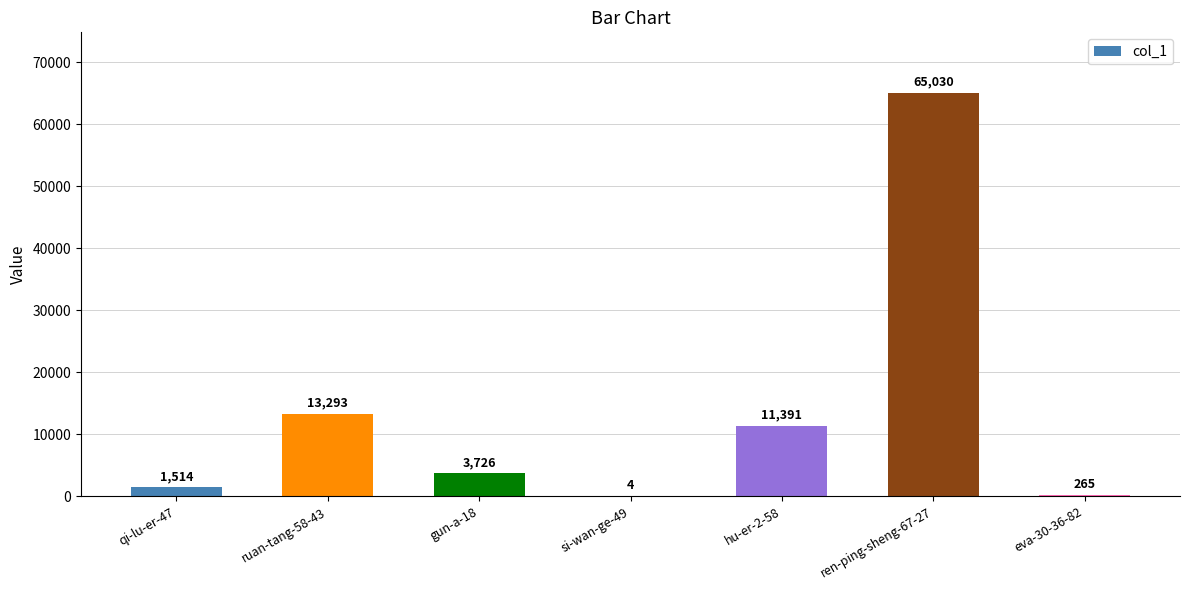

Are the bars horizontal?

No